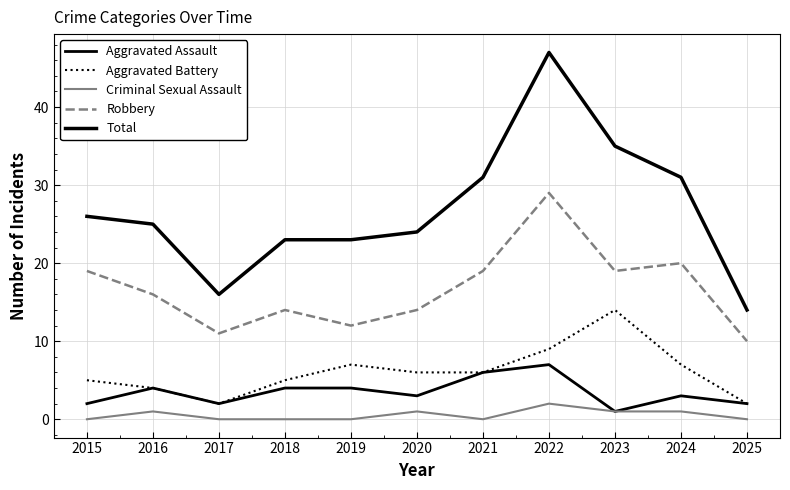

True or false: Total has a value of 25 at 2016.

True